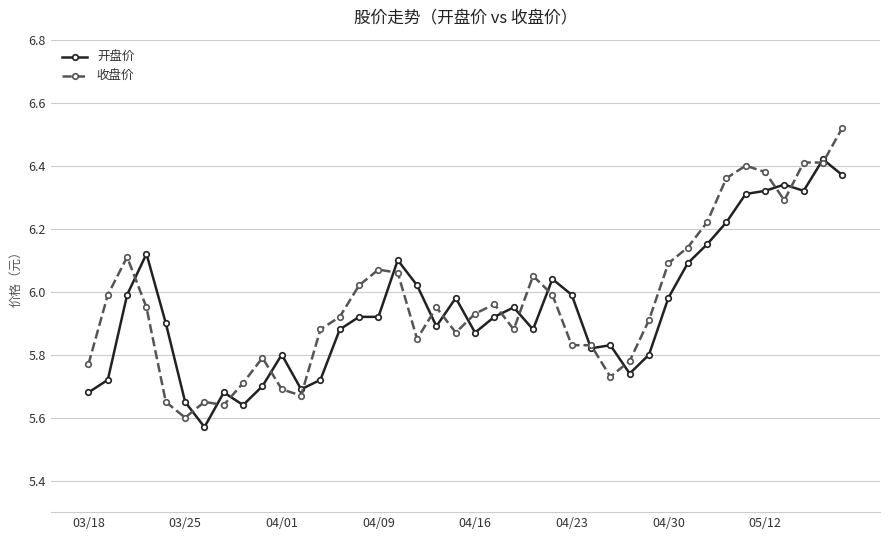

Does the chart display data point markers on the line(s)?

Yes